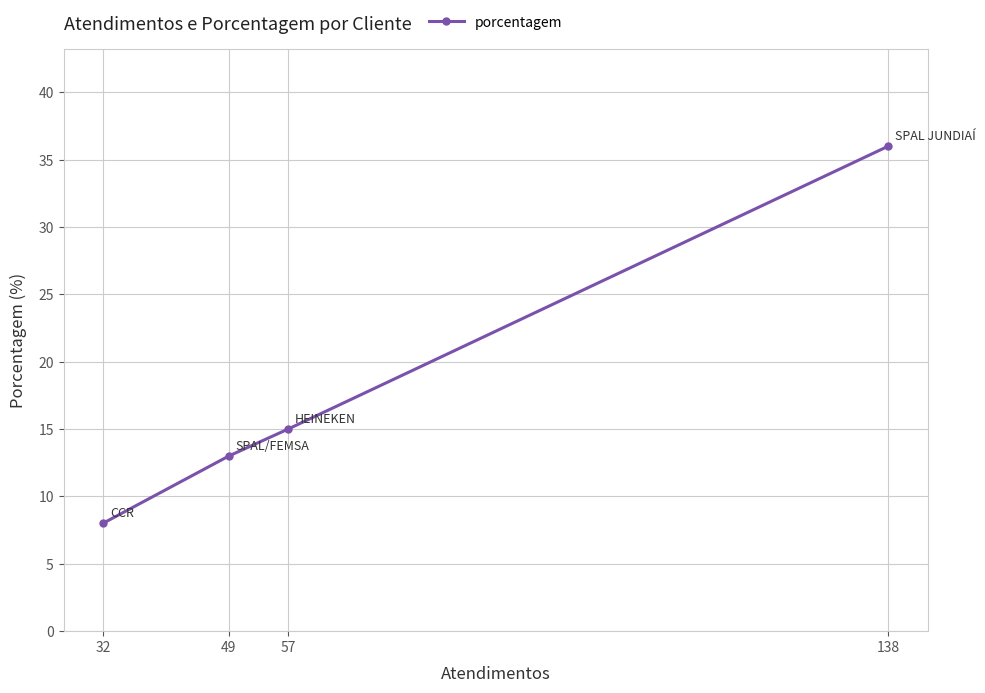

Count the number of categories in the chart.

4